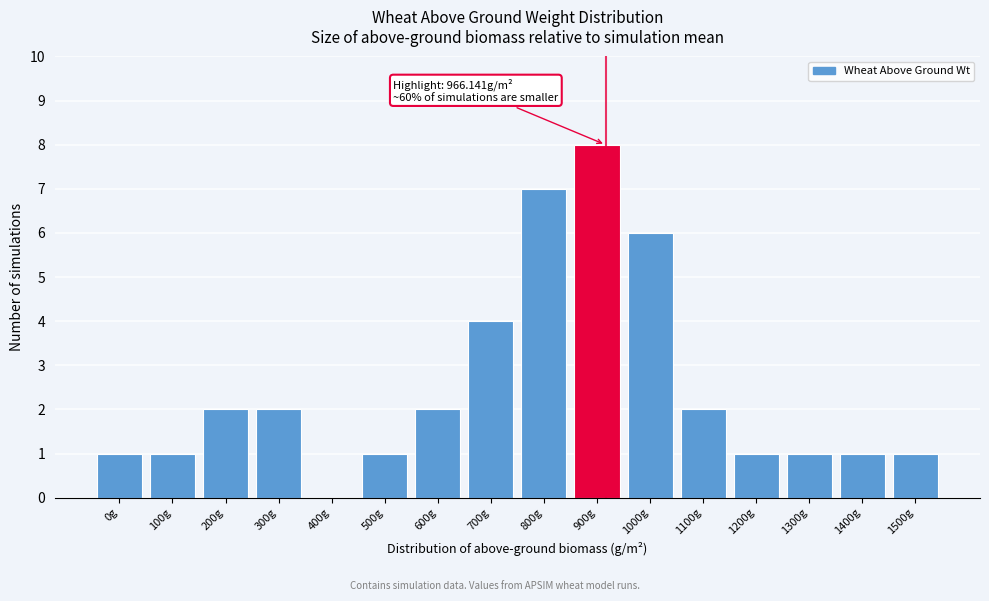

Reading left to right, extract all data points from this chart.

0g=1	100g=1	200g=2	300g=2	400g=0	500g=1	600g=2	700g=4	800g=7	900g=8	1000g=6	1100g=2	1200g=1	1300g=1	1400g=1	1500g=1